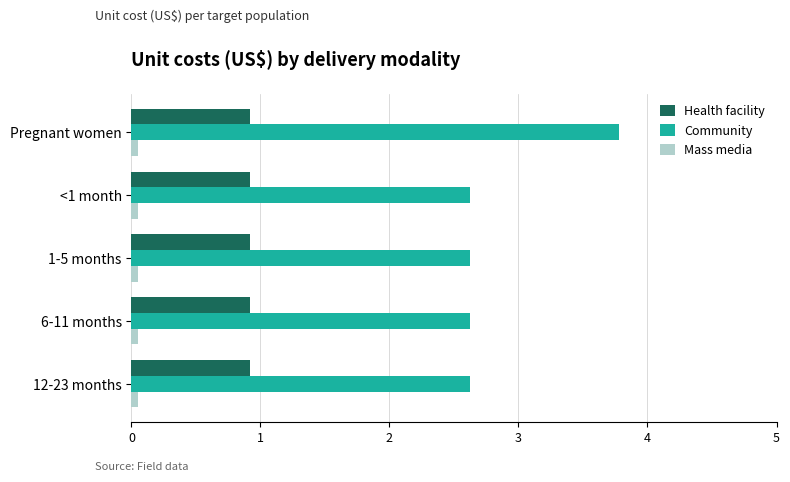

What is the sum of all Health facility values?

4.6